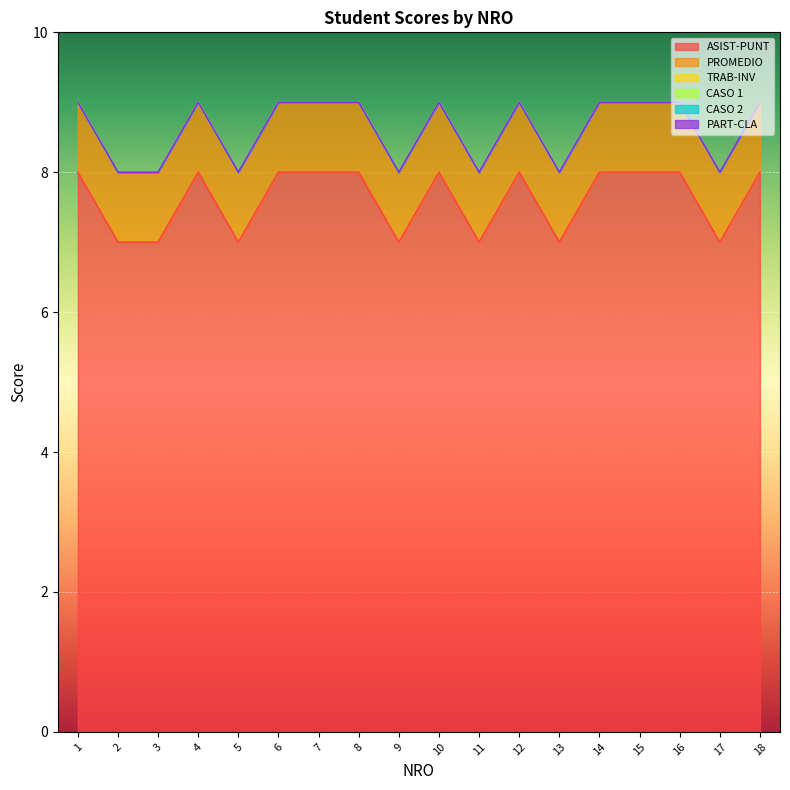

At which category is the sum across all series the highest?

1